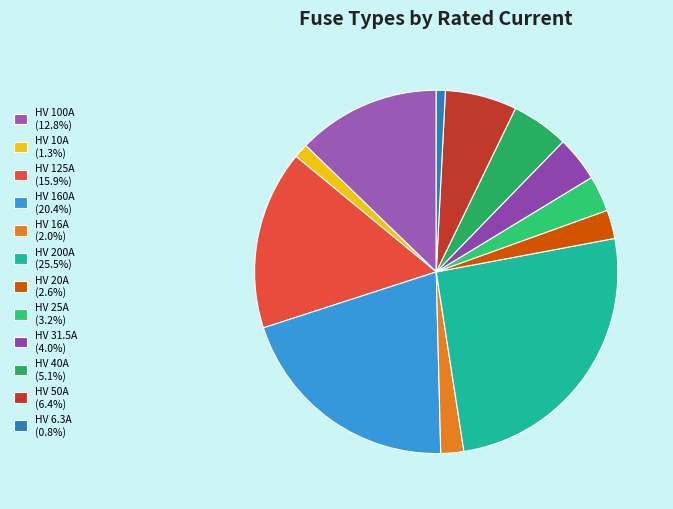

Rank the categories by value from lowest to highest.

HV 6.3A, HV 10A, HV 16A, HV 20A, HV 25A, HV 31.5A, HV 40A, HV 50A, HV 100A, HV 125A, HV 160A, HV 200A